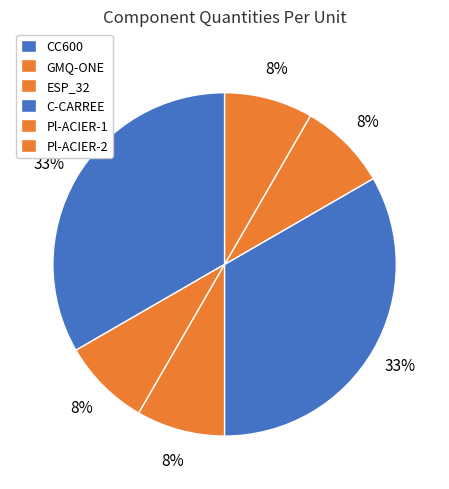

How many slices are in this pie chart?

6